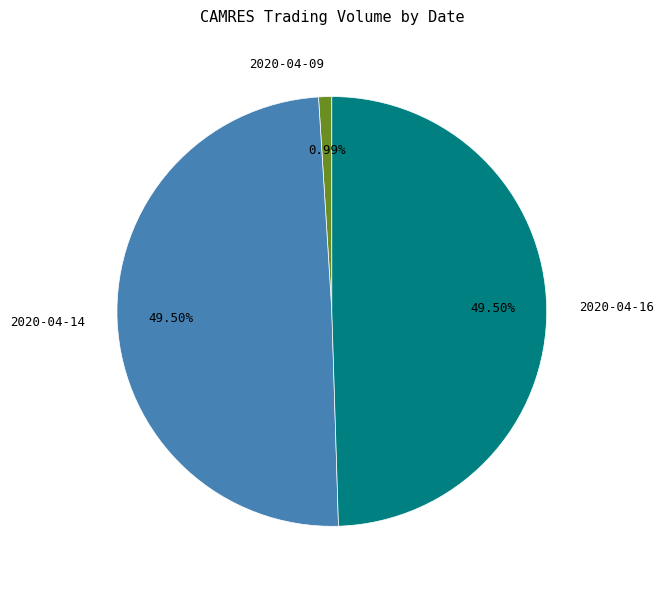

What percentage is NOT represented by 2020-04-14?

50.5%